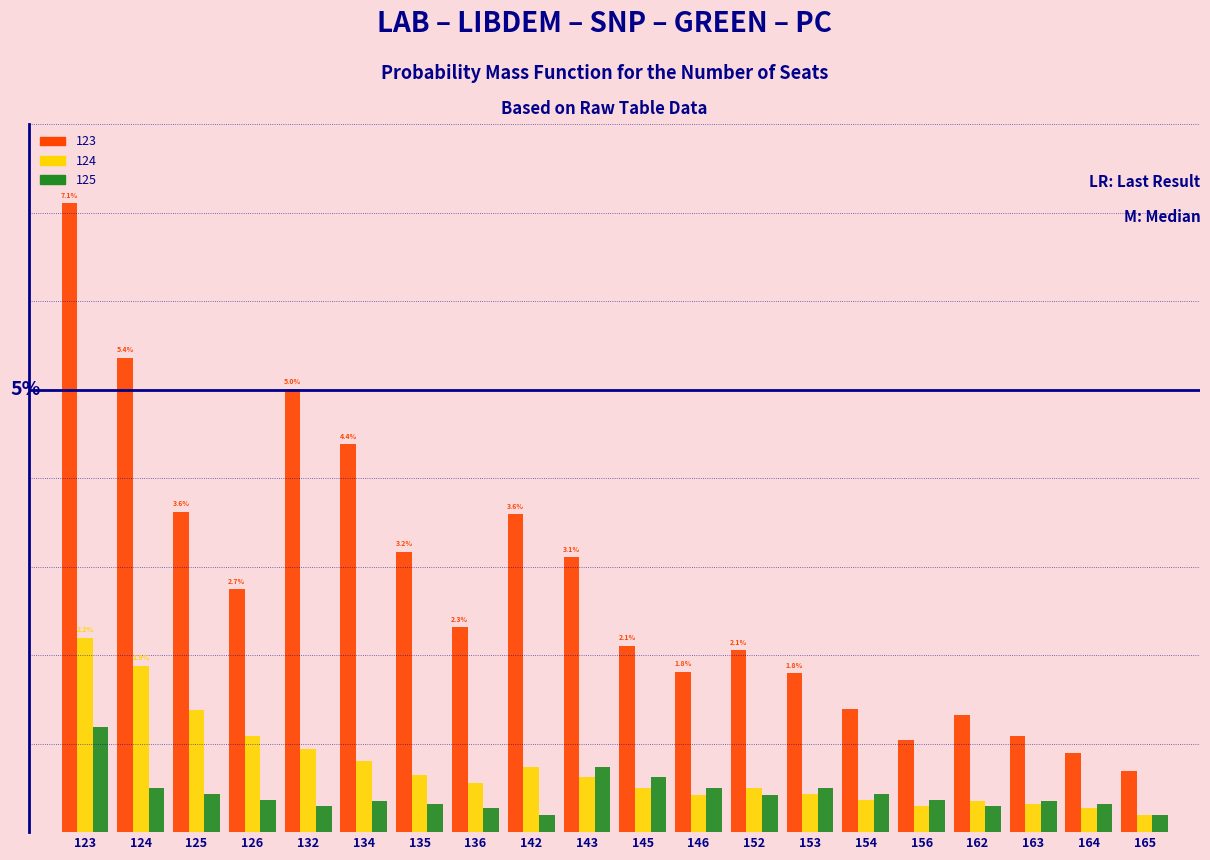

Does the chart contain any negative values?

No